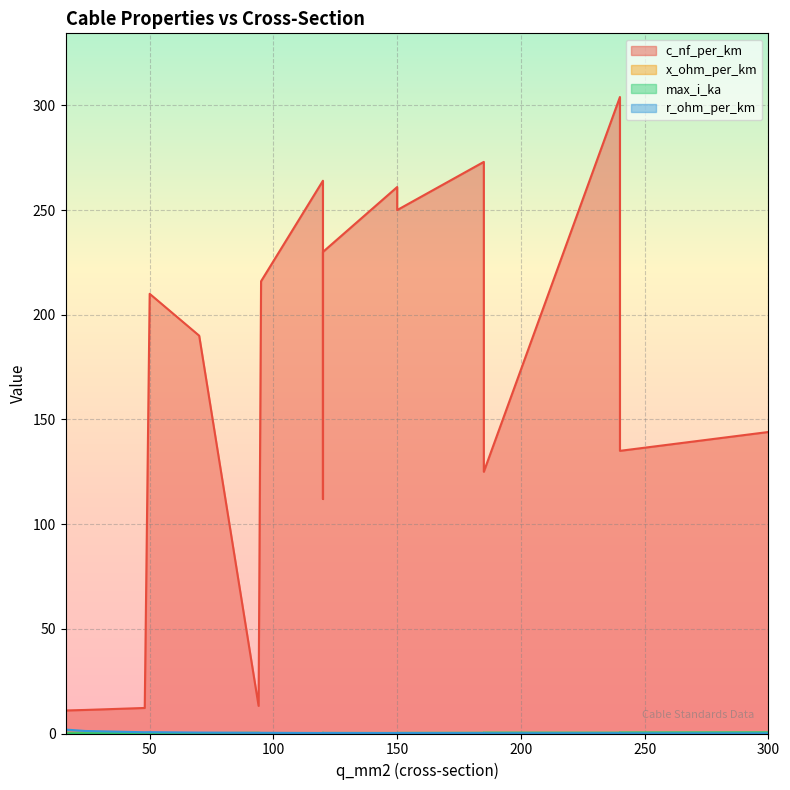

The value of max_i_ka at 48 is 0.2. True or false?

True